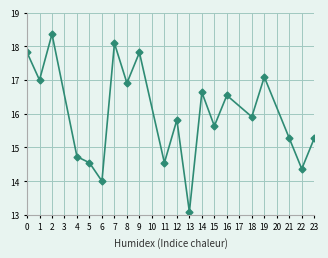

What is the value of the 8th point from the left?

16.9